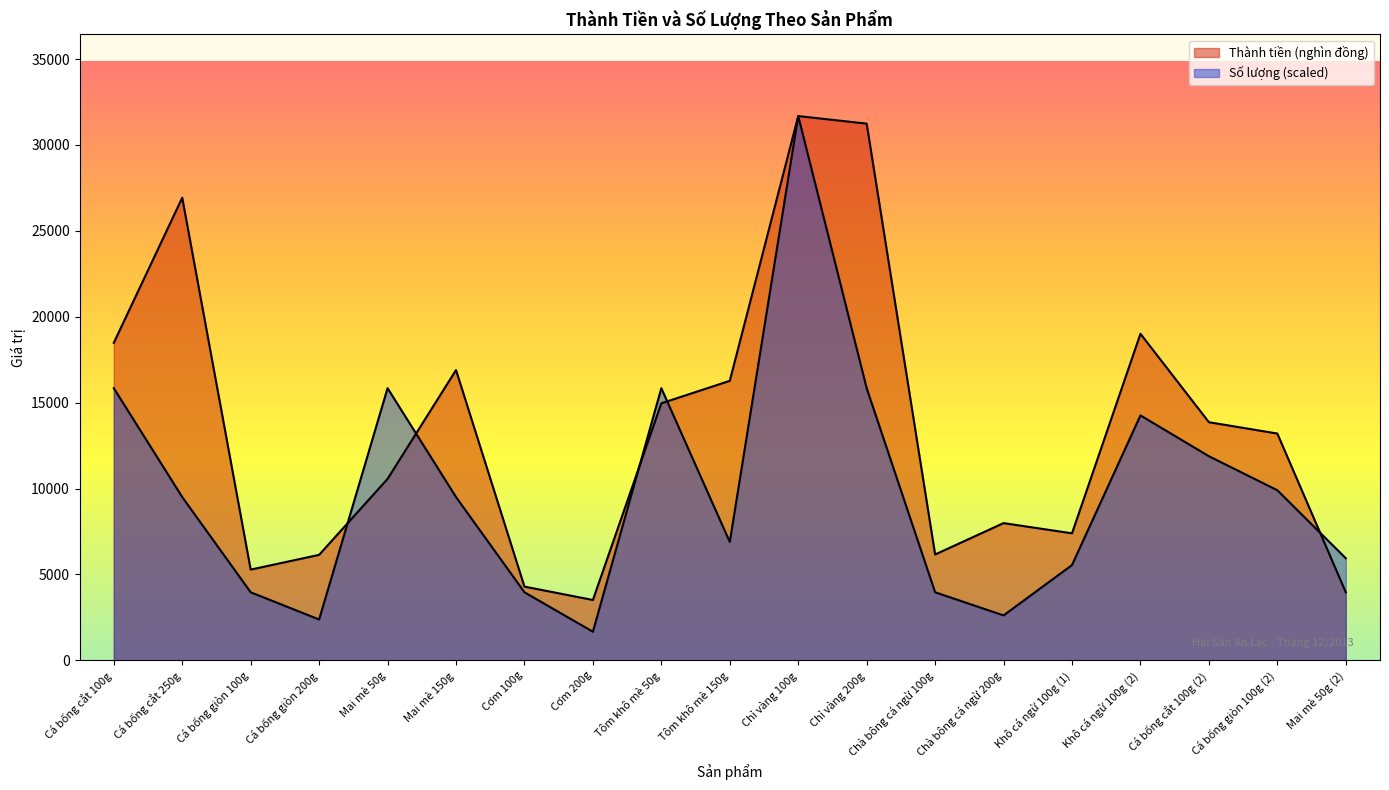

Which category has the highest value in the Số lượng series?

Chỉ vàng 100g